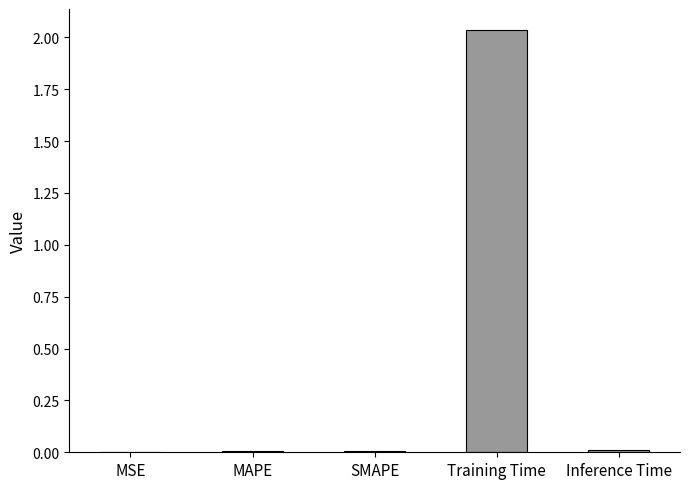

Which category has the highest value across all series?

Training Time